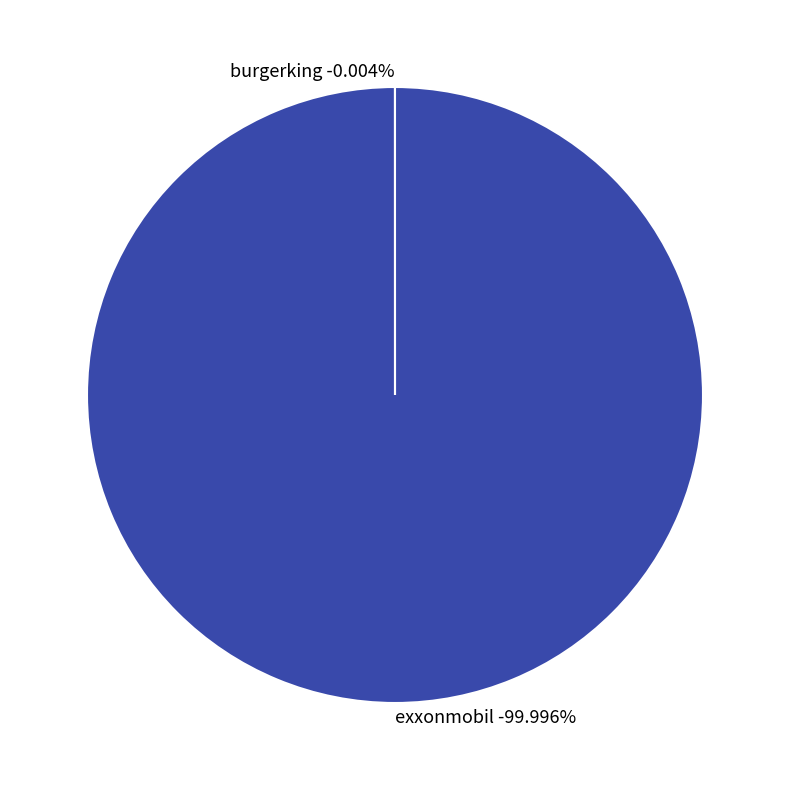

What is the largest slice in the pie chart?

exxonmobil